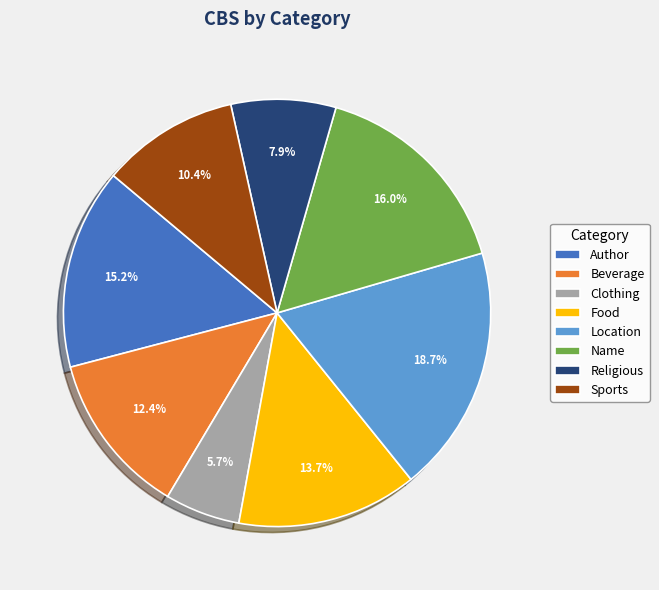

Does any single category account for the majority?

No